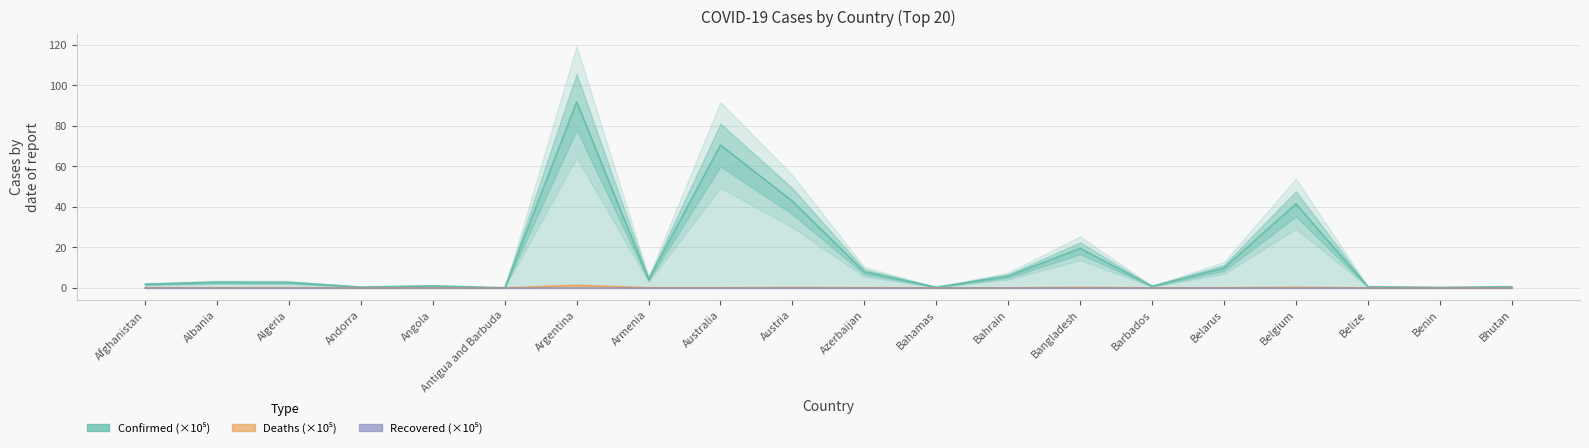

The Deaths series shows 0.0 at Armenia. True or false?

False